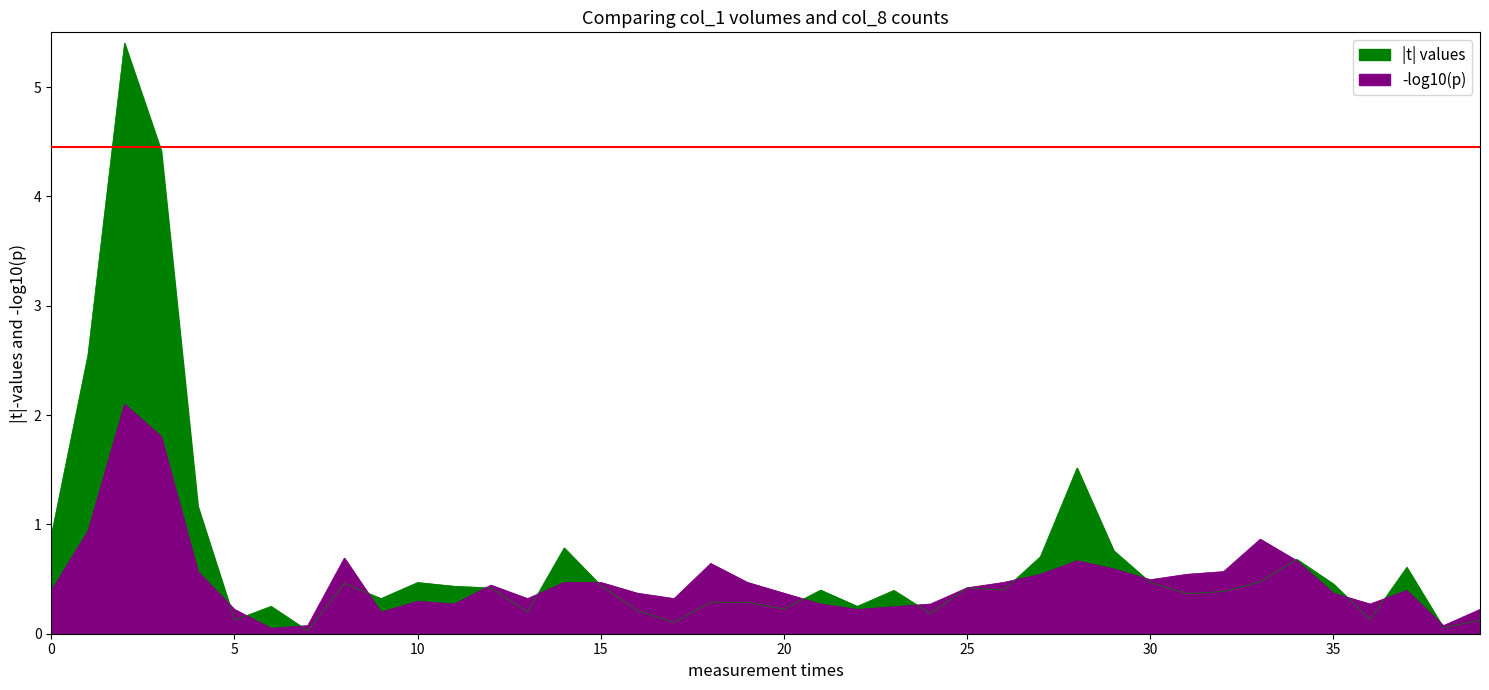

Rank the series by their average value, from lowest to highest.

col_8, col_1